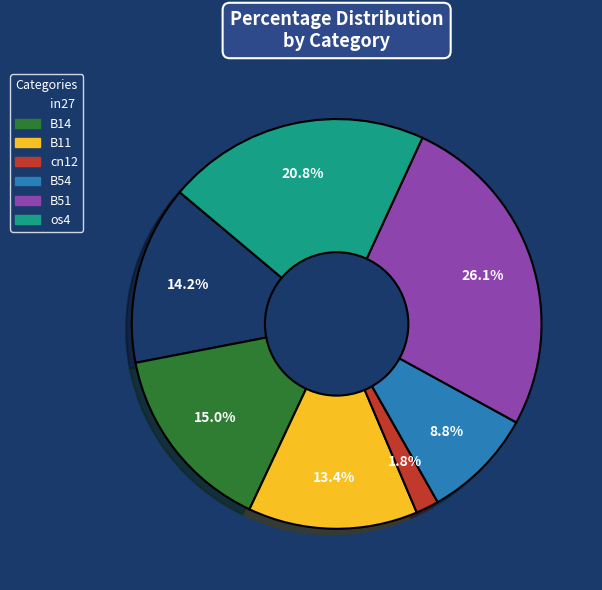

The in27 slice represents 9% of the pie. True or false?

False